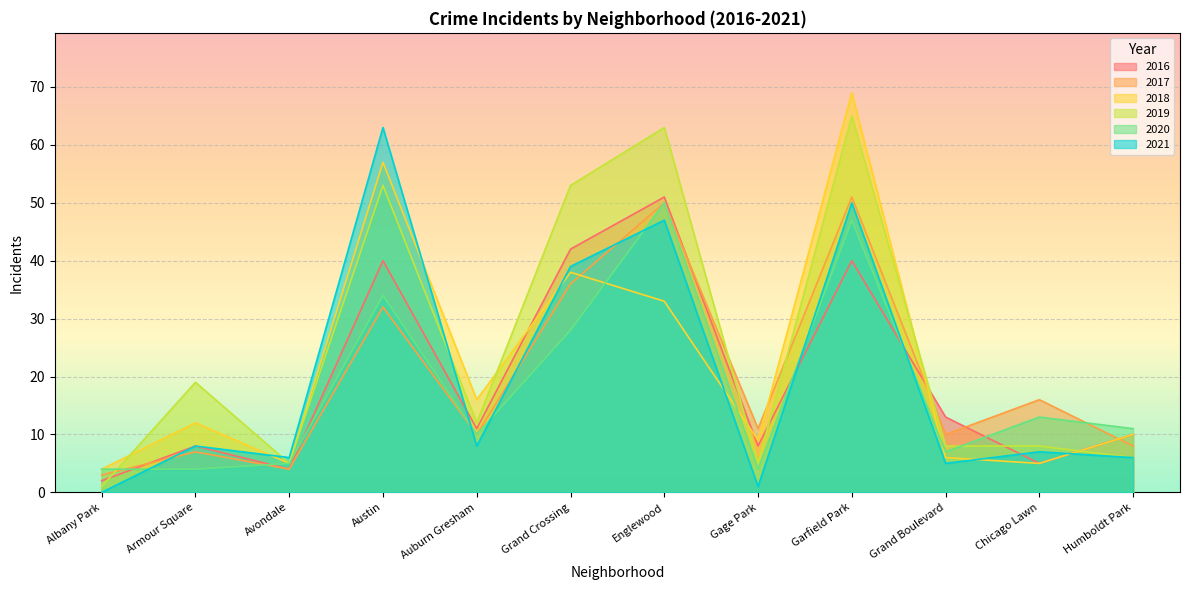

List the series in order of their peak value, highest first.

2018, 2019, 2021, 2016, 2017, 2020